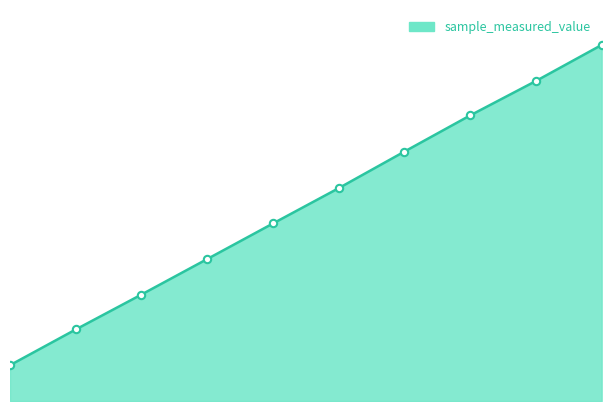

Does the chart have visible grid lines?

No